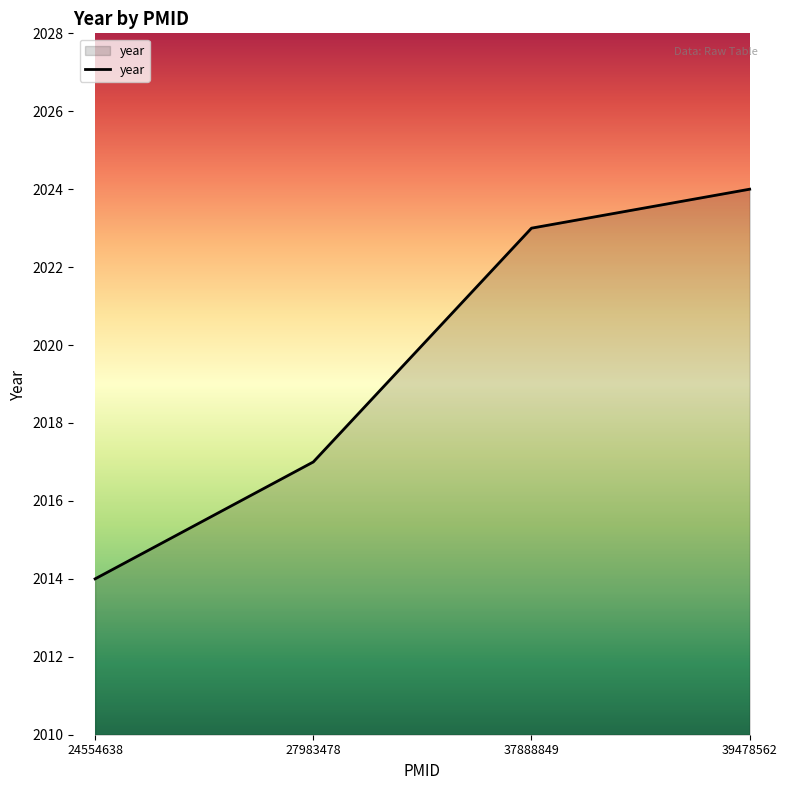

What is the ratio of the value at 39478562 to the value at 27983478?

1.0